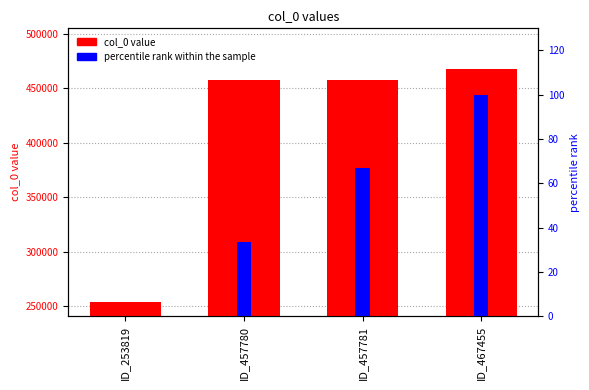

True or false: col_0 value has a value of 665628.0 at ID_457780.

False